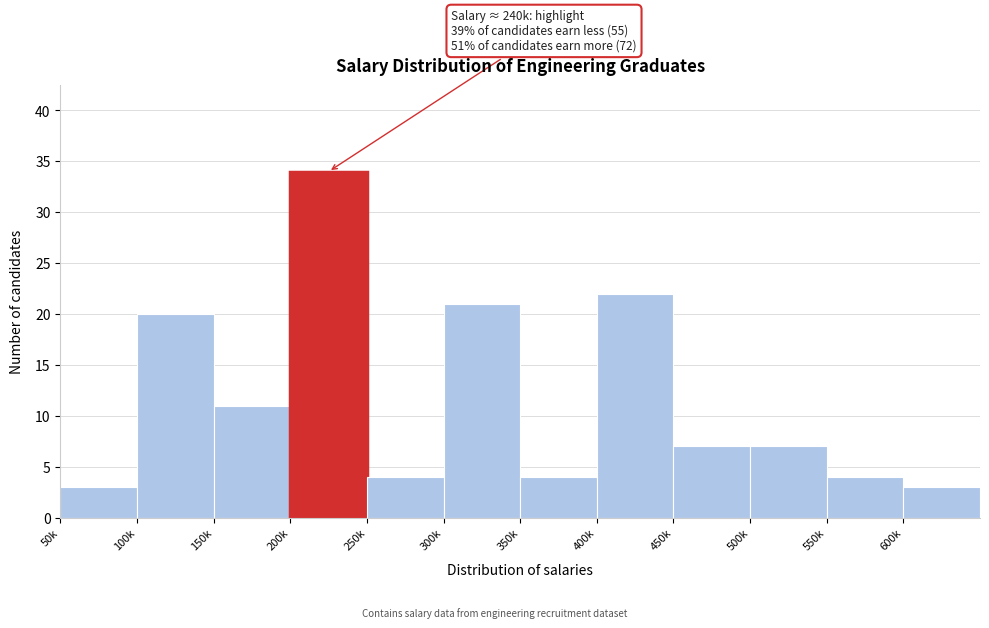

Reading left to right, extract all data points from this chart.

3	20	11	34	4	21	4	22	7	7	4	3